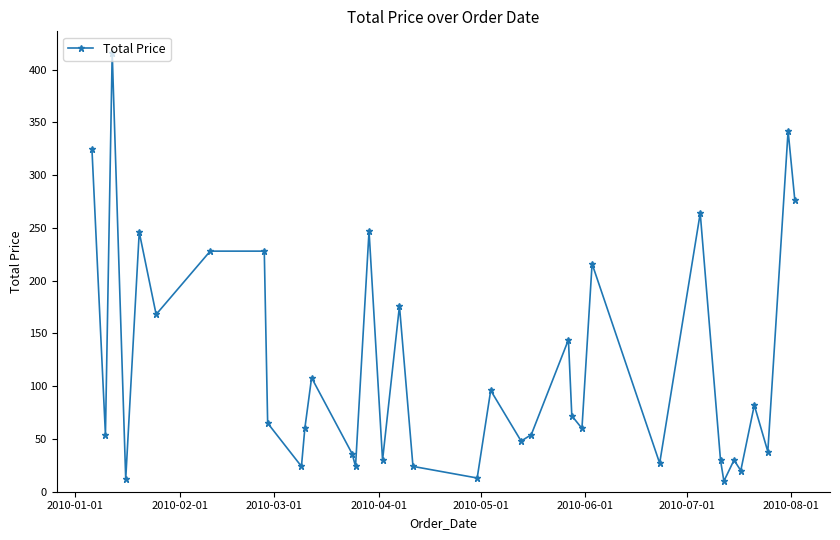

True or false: there are more than 1 points higher than both neighbors.

True